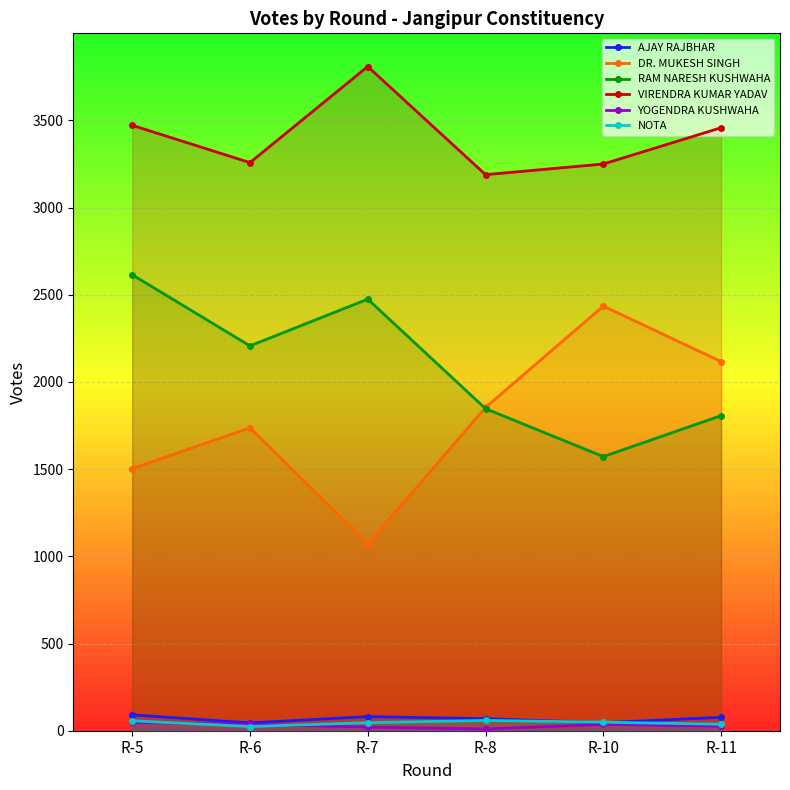

What is the total value across all series at R-11?

7522